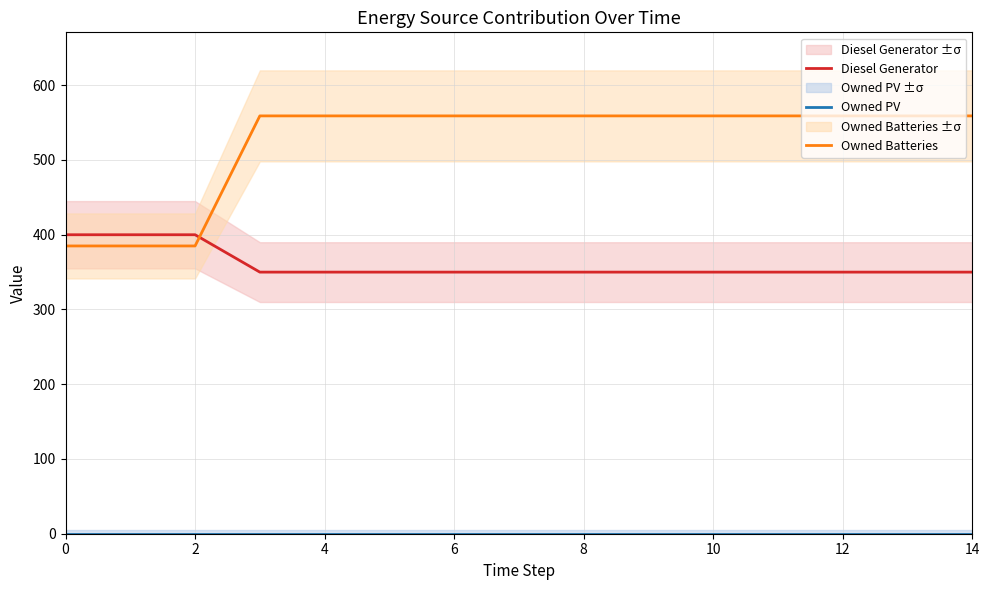

What are all the series names shown in the legend?

Diesel Generator, Owned PV, Owned Batteries